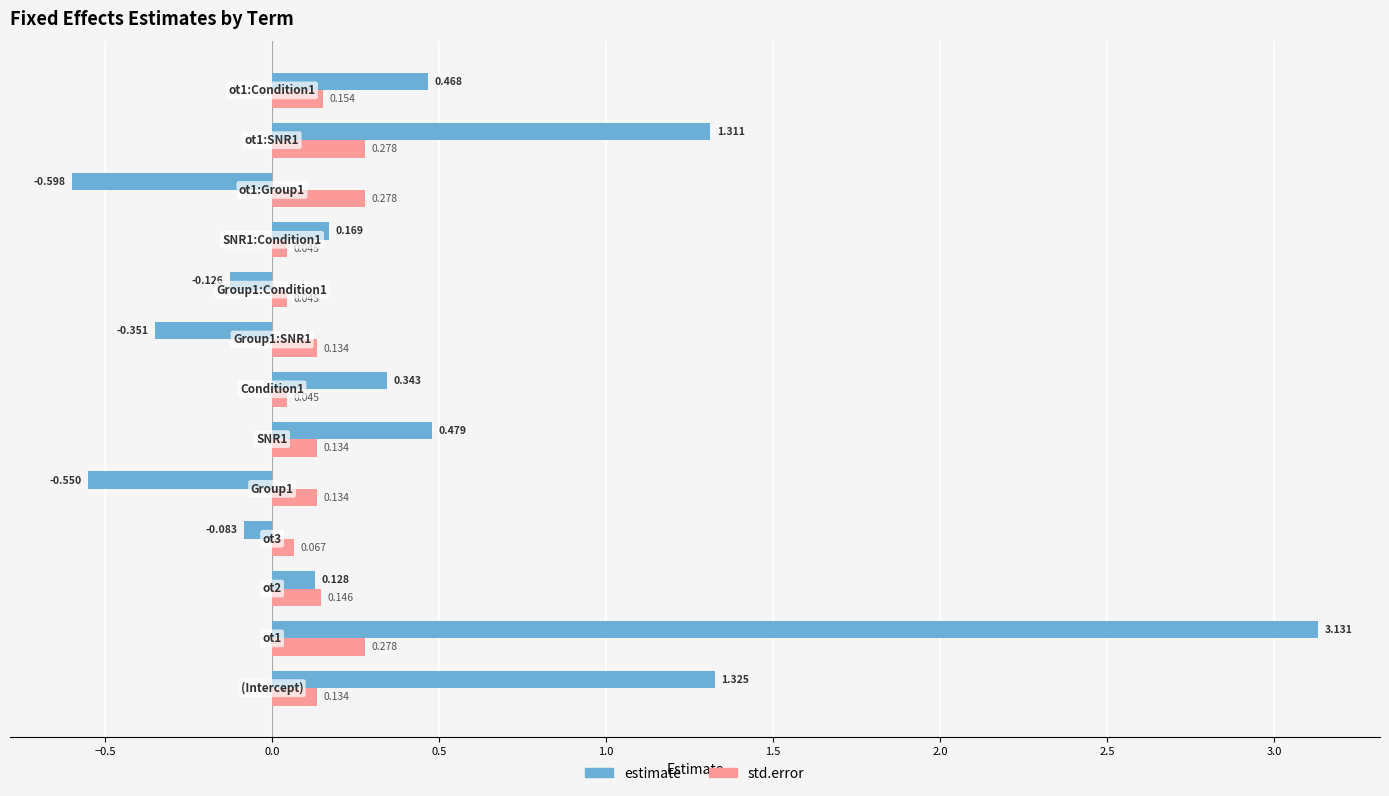

Rank the series by their average value, from lowest to highest.

std.error, estimate